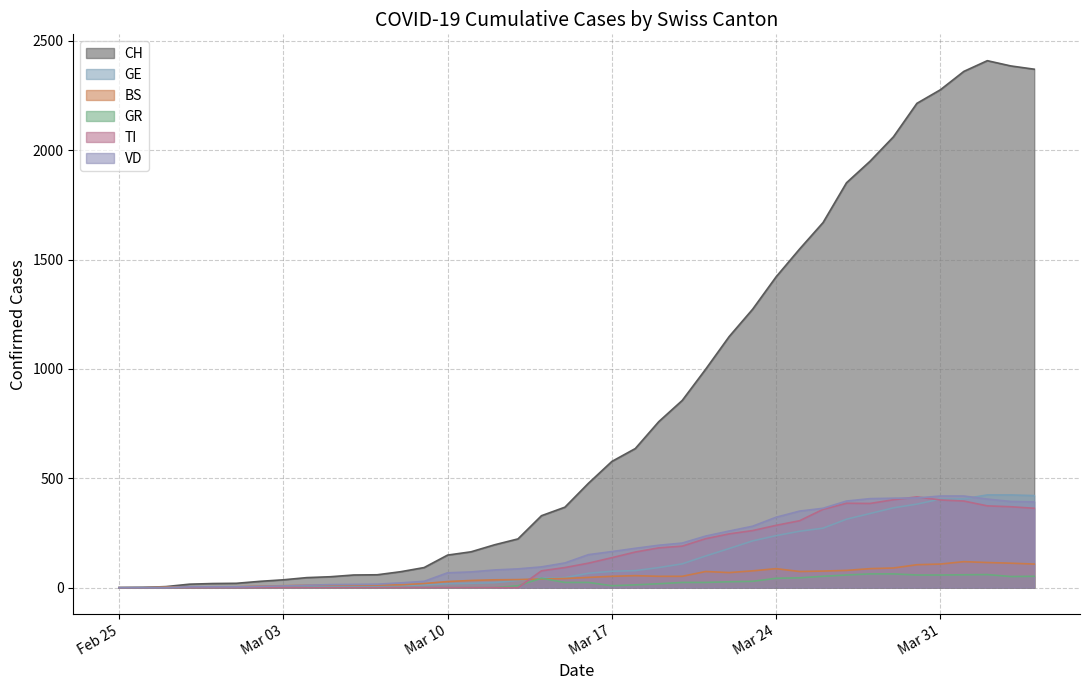

List the series in order of their peak value, lowest first.

GR, BS, TI, VD, GE, CH